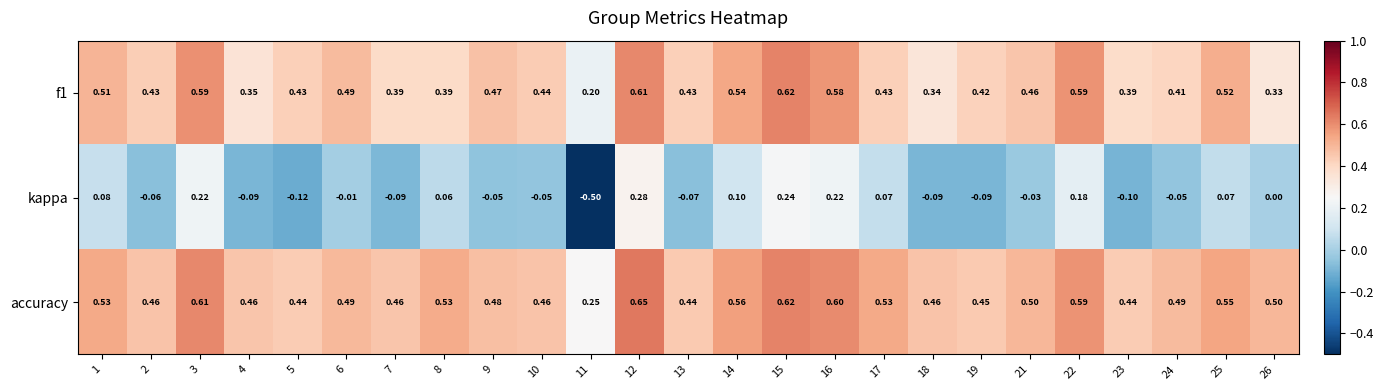

Which series has the largest total across all categories?

accuracy